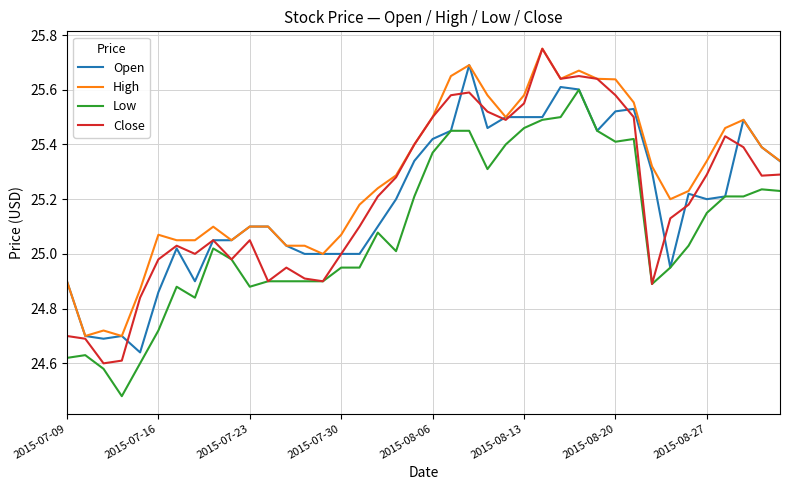

How many distinct data groups are displayed?

4